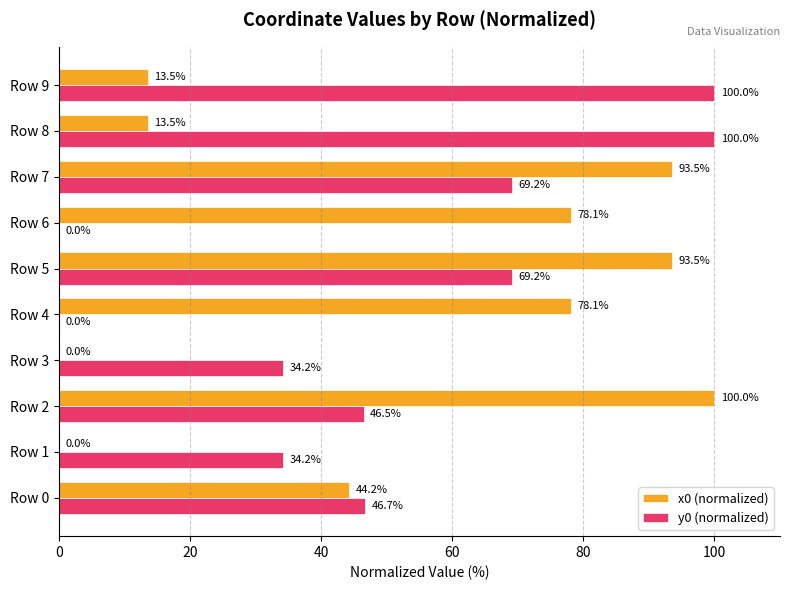

What is the maximum value shown in the chart?

100.0